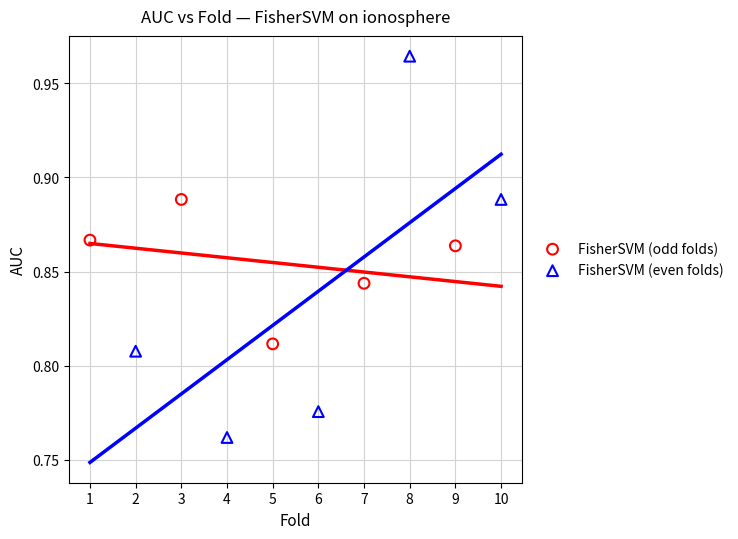

Which series has the largest Y range (max minus min)?

FisherSVM (even folds)